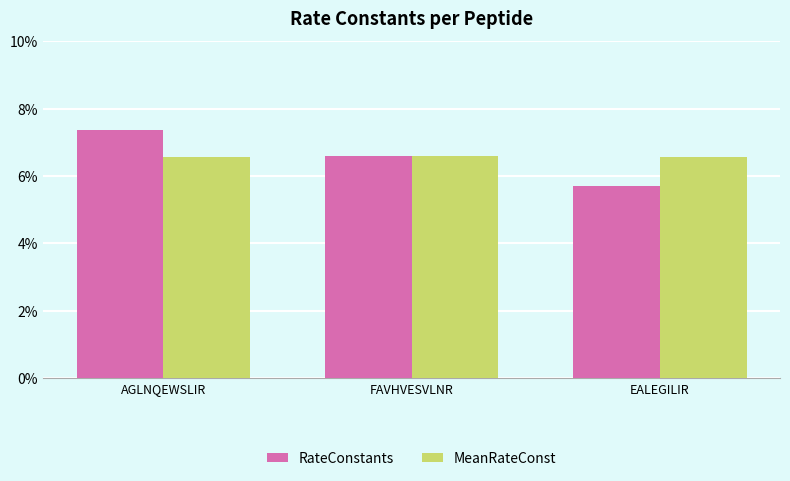

Read the MeanRateConst value at EALEGILIR.

0.1